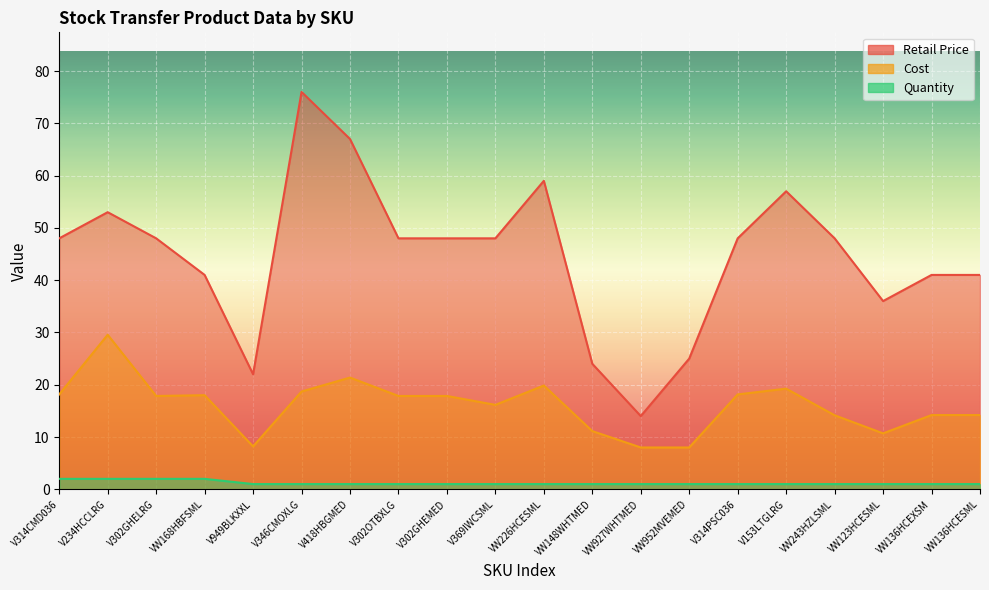

Reading right to left, transcribe all the data shown in this chart.

Retail Price: 41.0	41.0	36.0	48.0	57.0	48.0	25.0	14.0	24.0	59.0	48.0	48.0	48.0	67.0	76.0	22.0	41.0	48.0	53.0	48.0
Cost: 14.2	14.2	10.7	14.2	19.2	18.1	8.0	8.0	11.1	19.9	16.1	17.9	17.9	21.4	18.7	8.2	18.0	17.9	29.6	18.1
Quantity: 1.0	1.0	1.0	1.0	1.0	1.0	1.0	1.0	1.0	1.0	1.0	1.0	1.0	1.0	1.0	1.0	2.0	2.0	2.0	2.0